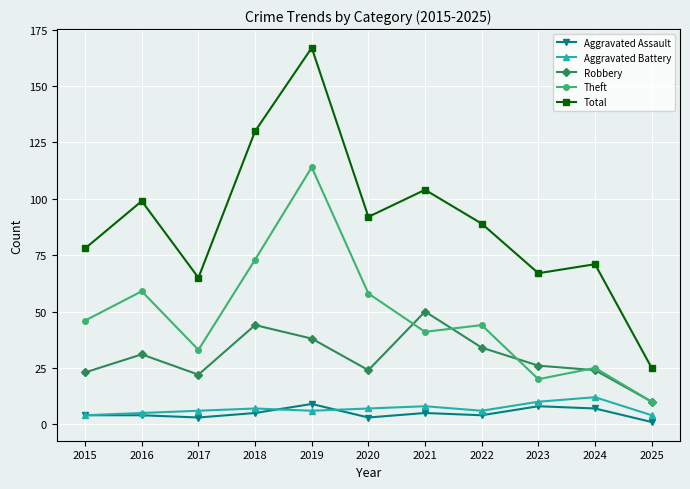

What is the value of the Robbery point at the 3rd from the left?

22